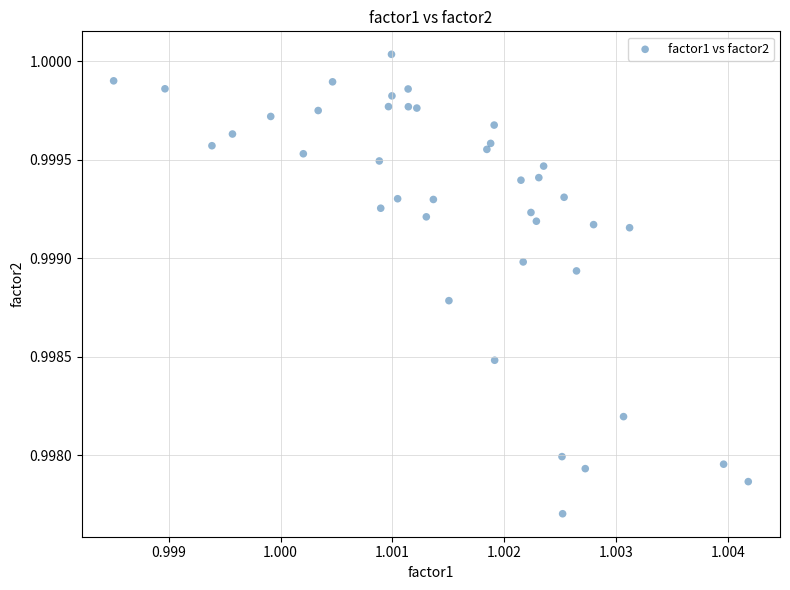

How many points are shown in the scatter plot?

40